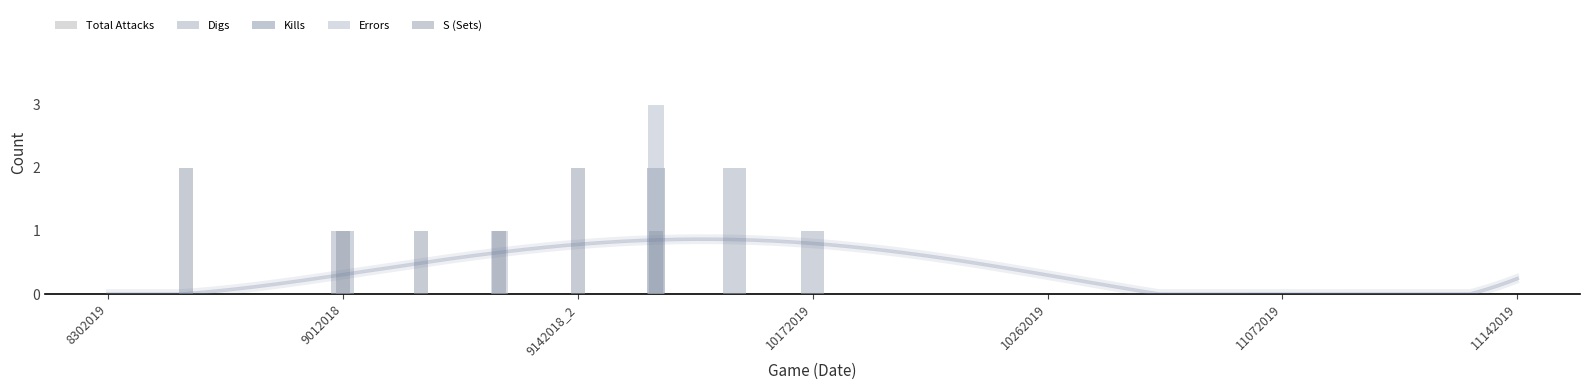

Which category has the lowest value in the S (Sets) series?

8302019